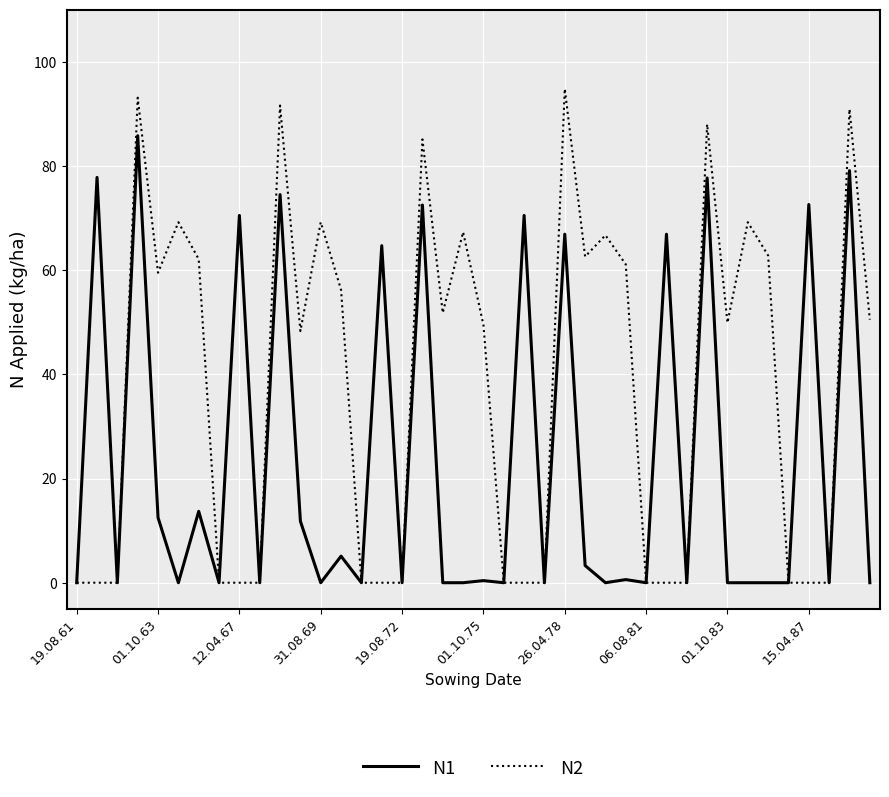

How many lines are shown in the chart?

2